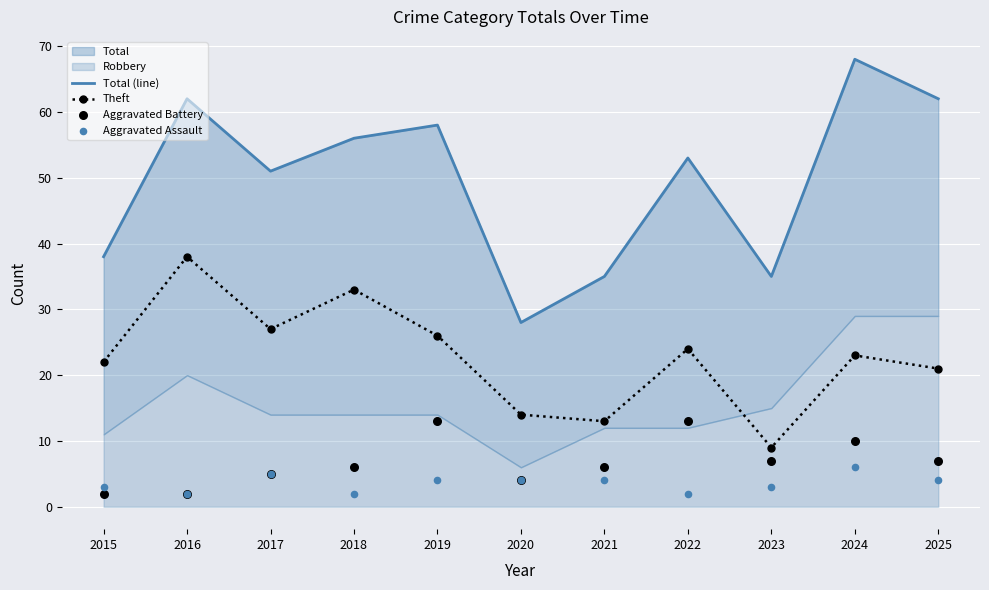

What is the total value across all series at 2020?

50